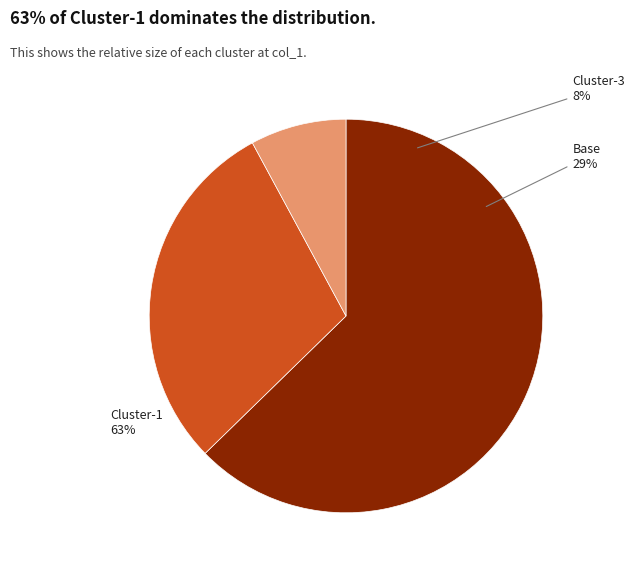

Which slice is the smallest?

Cluster-3